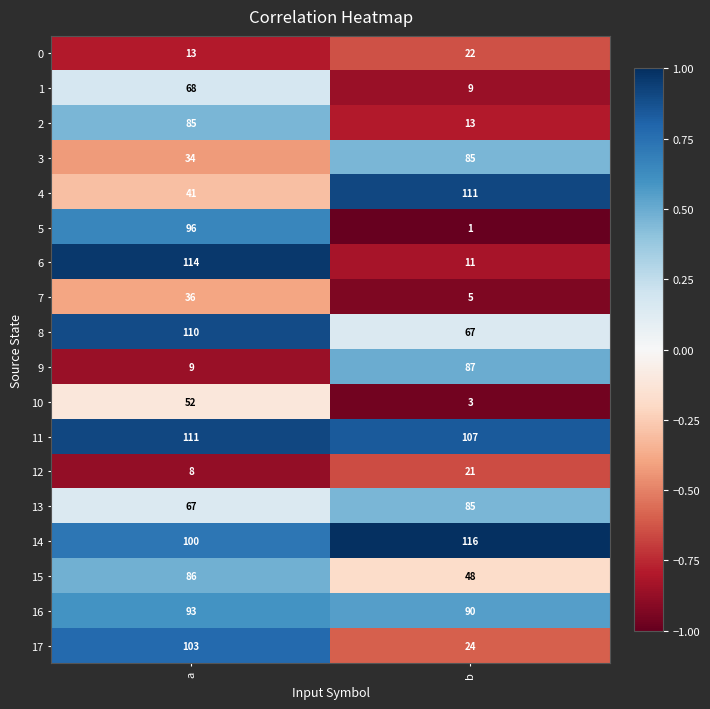

At which category does the chart reach its minimum across all series?

b